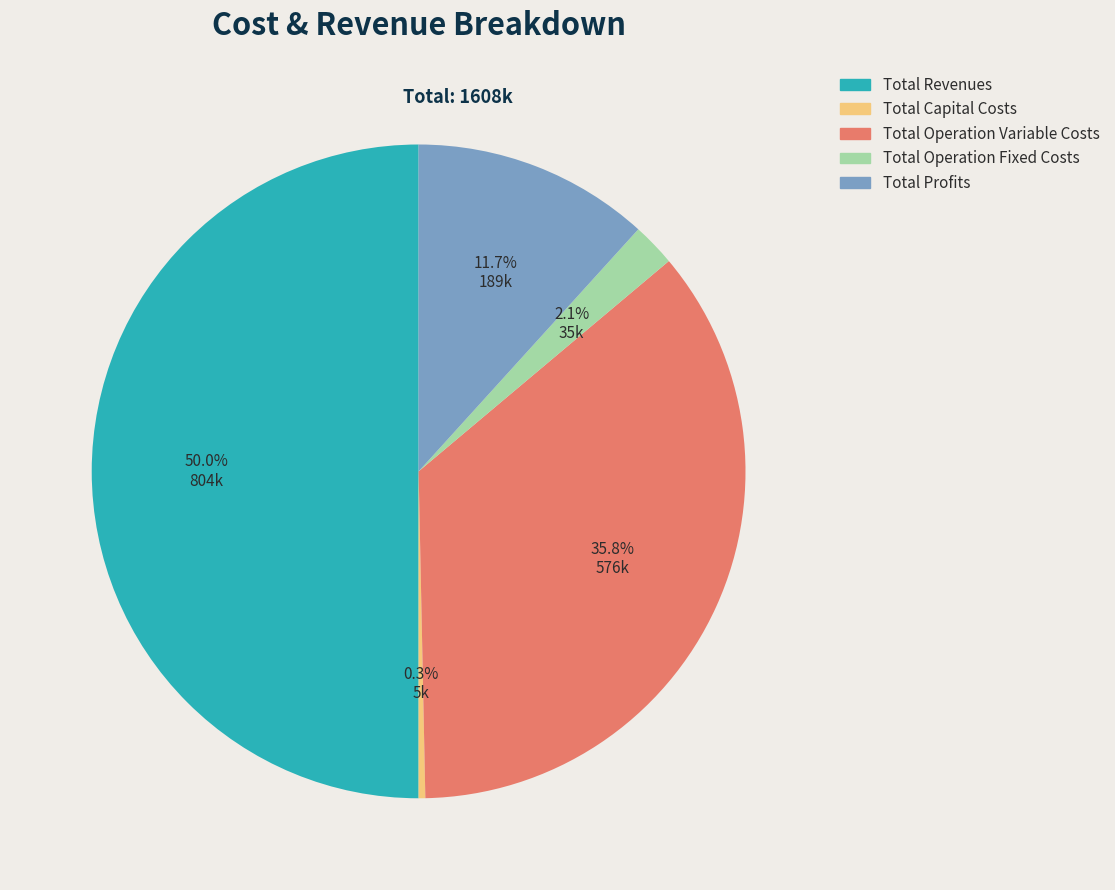

Does Total Profits represent more than half of the total?

No